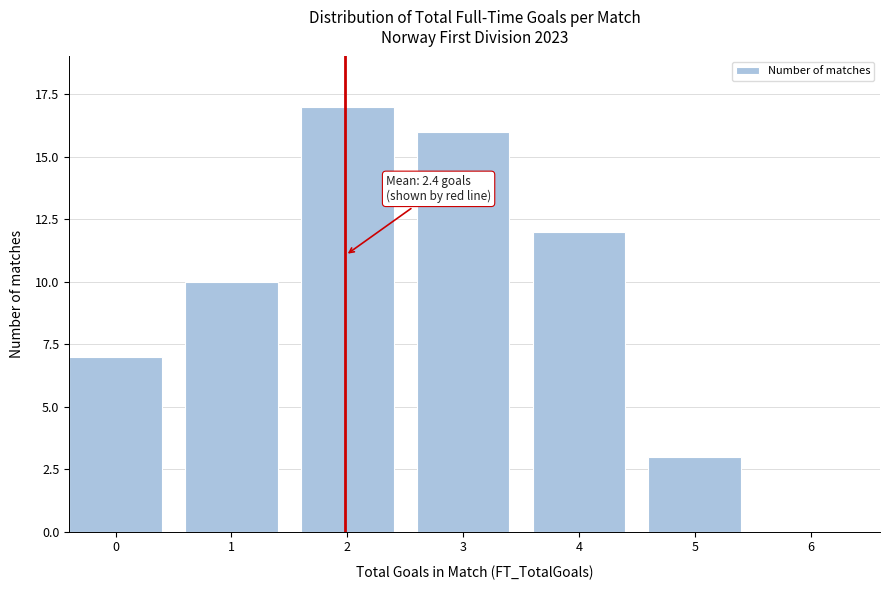

Reading left to right, what are all the values shown in this chart?

0=7	1=10	2=17	3=16	4=12	5=3	6=0